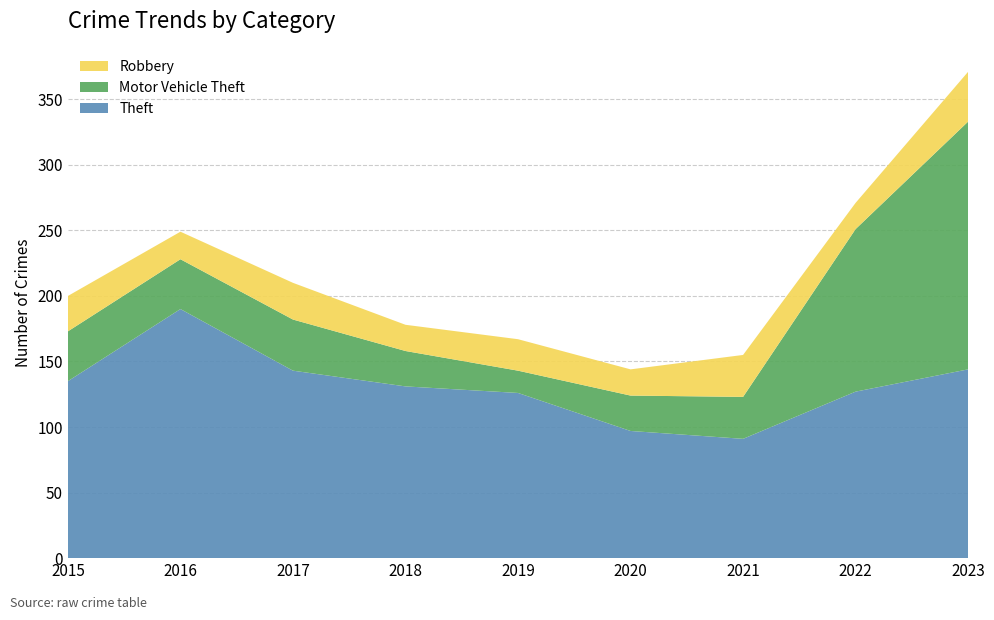

Reading left to right, what are all the values shown in this chart?

Theft: 2015=135	2016=190	2017=143	2018=131	2019=126	2020=97	2021=91	2022=127	2023=144
Motor Vehicle Theft: 2015=38	2016=38	2017=39	2018=27	2019=17	2020=27	2021=32	2022=124	2023=189
Robbery: 2015=27	2016=21	2017=28	2018=20	2019=24	2020=20	2021=32	2022=20	2023=38